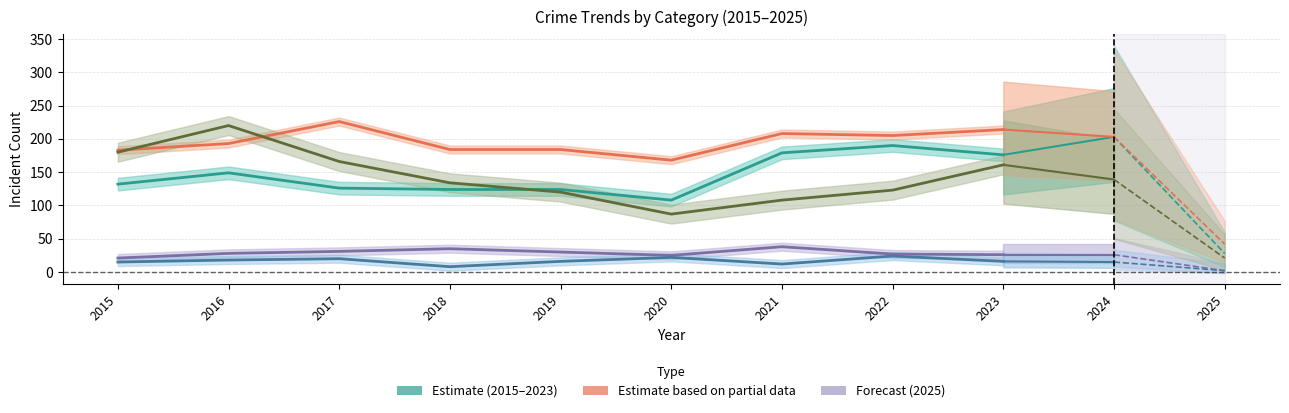

At which category is the sum across all series the highest?

2016